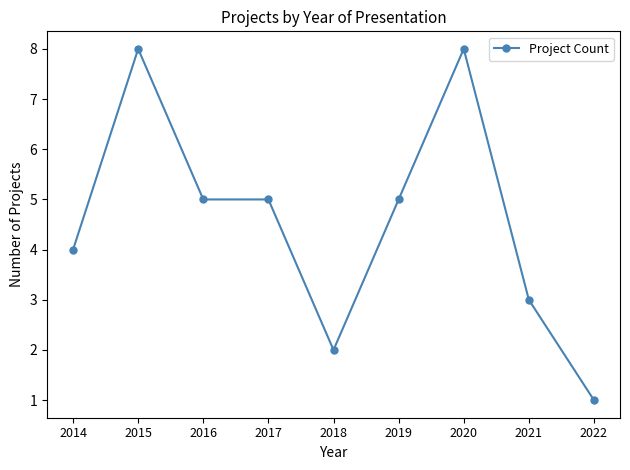

Is it true that the value at 2014 is 7?

False